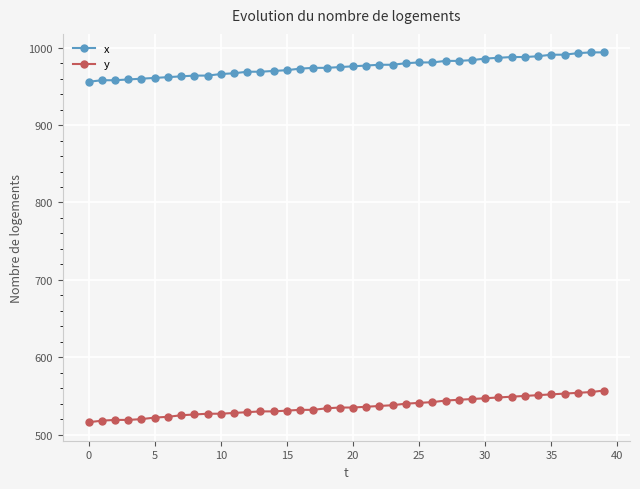

List the series in order of their overall mean, highest first.

x, y